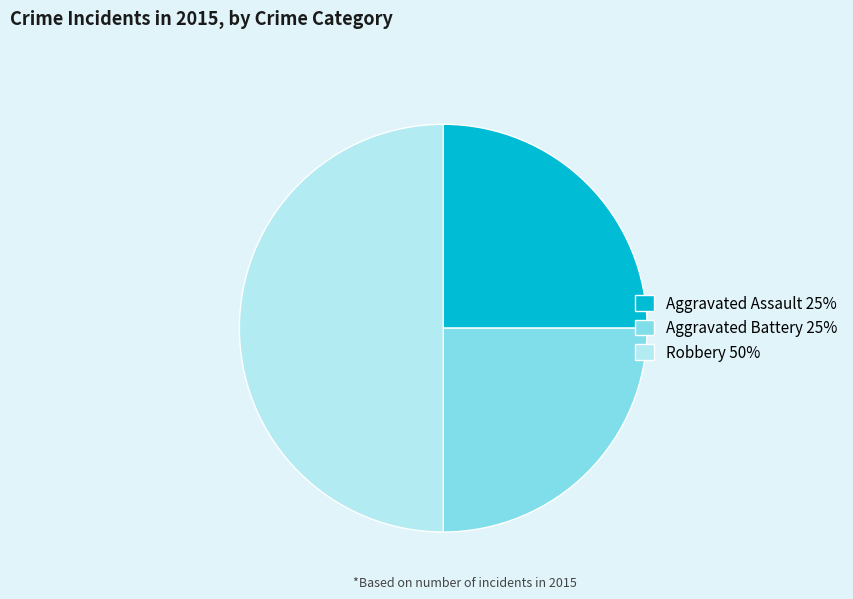

Combined, do Aggravated Battery 25% and Robbery 50% account for over 50%?

Yes